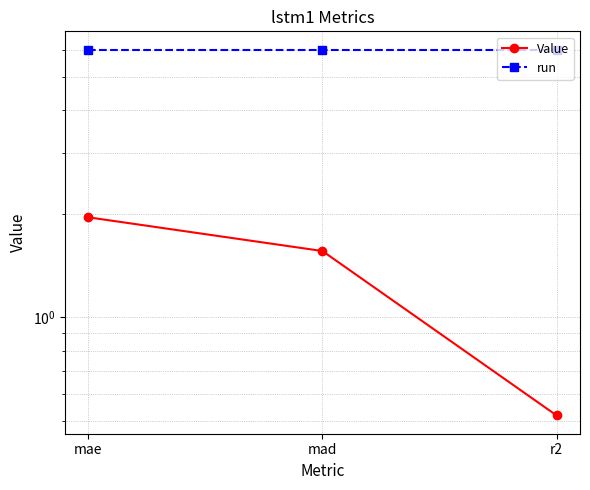

Does the chart display data point markers on the line(s)?

Yes